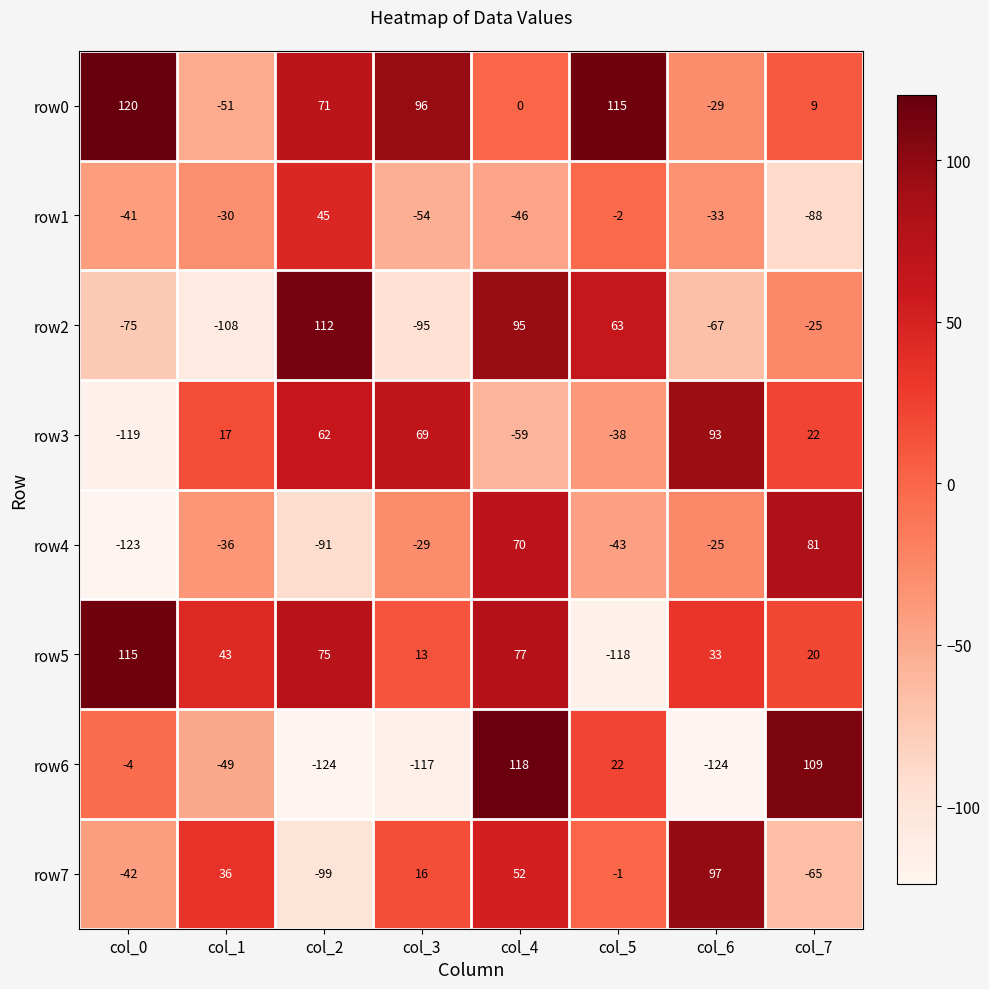

What is the difference between the highest and lowest values at col_5?

233